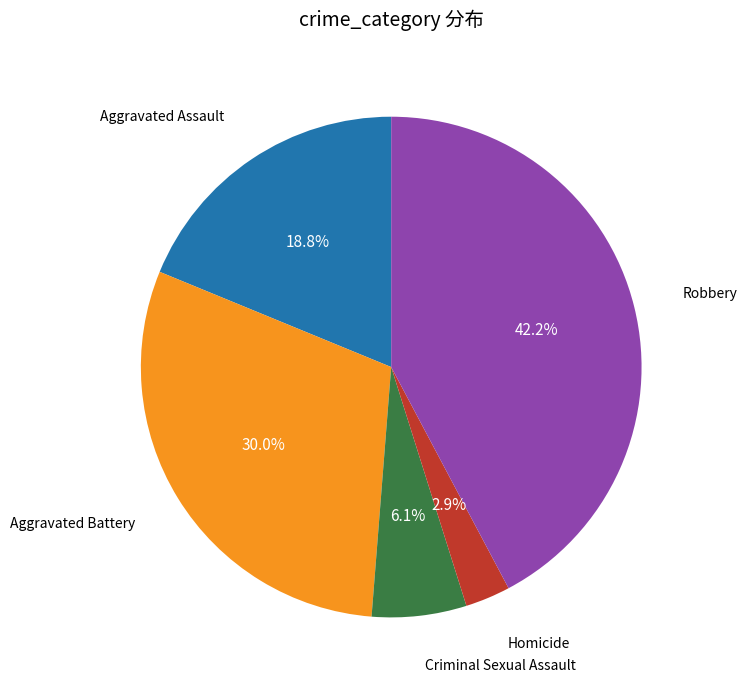

To the nearest percent, what portion does Homicide represent?

3%